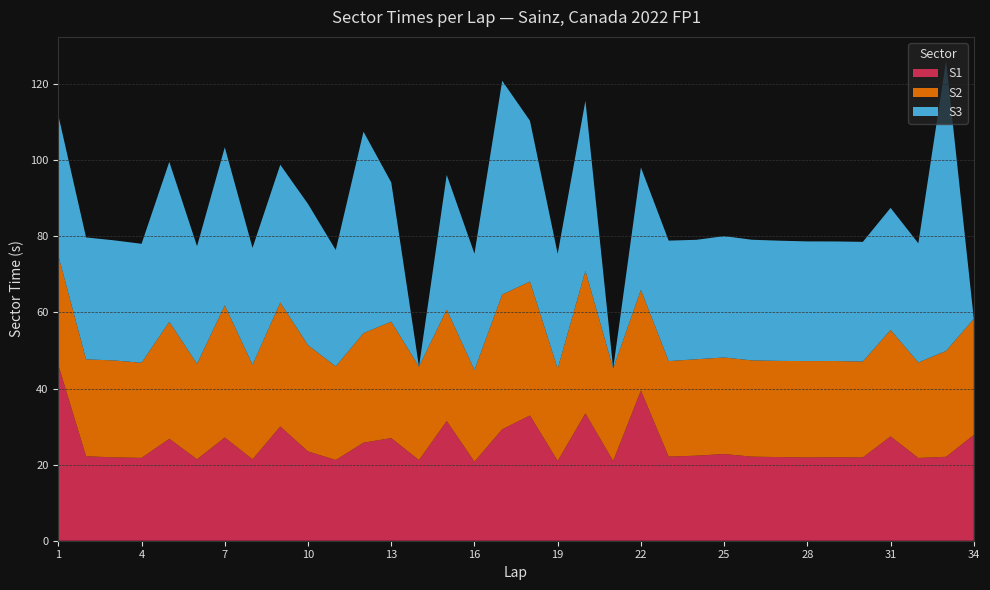

Reading left to right, what are all the values shown in this chart?

S1: 46.2	22.2	21.9	21.8	26.8	21.4	27.1	21.4	30.0	23.5	21.2	25.8	27.0	21.2	31.5	20.8	29.3	32.9	21.0	33.5	20.9	39.5	22.1	22.4	22.8	22.1	22.0	21.9	21.9	21.9	27.4	21.8	22.1	27.8
S2: 28.7	25.5	25.5	25.0	30.8	25.0	34.7	24.8	32.6	27.9	24.6	28.8	30.6	24.5	29.3	24.1	35.4	35.2	24.2	37.5	24.3	26.4	25.1	25.3	25.4	25.3	25.3	25.3	25.3	25.2	28.0	25.1	27.8	30.5
S3: 36.9	32.0	31.6	31.3	42.0	30.9	41.5	30.7	36.2	37.1	30.6	52.9	36.6	0.0	35.4	30.6	56.2	42.3	30.2	44.7	0.0	32.2	31.7	31.4	31.9	31.7	31.6	31.5	31.4	31.5	32.1	31.3	76.2	0.0